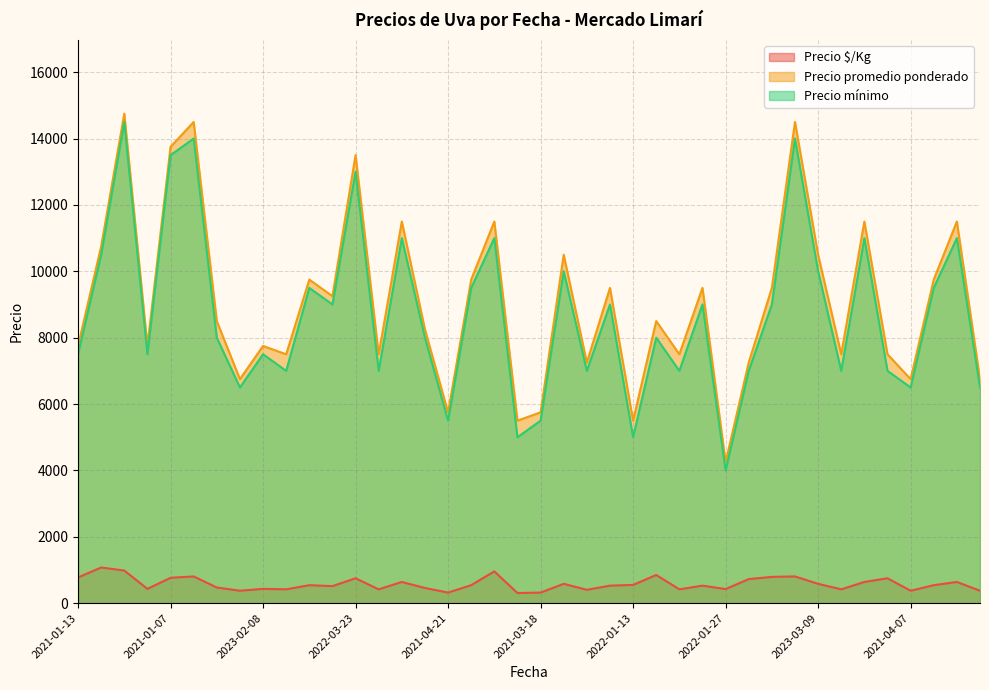

Which series has the widest spread of values?

Precio promedio ponderado